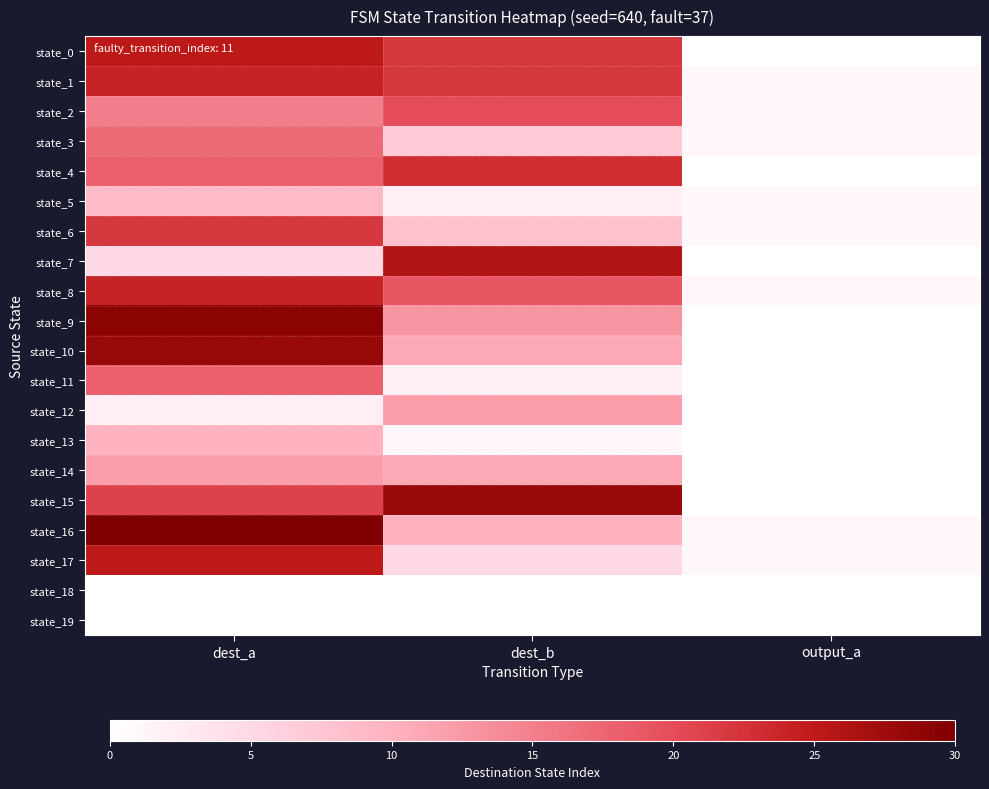

What is the total value across all series at dest_a?

334